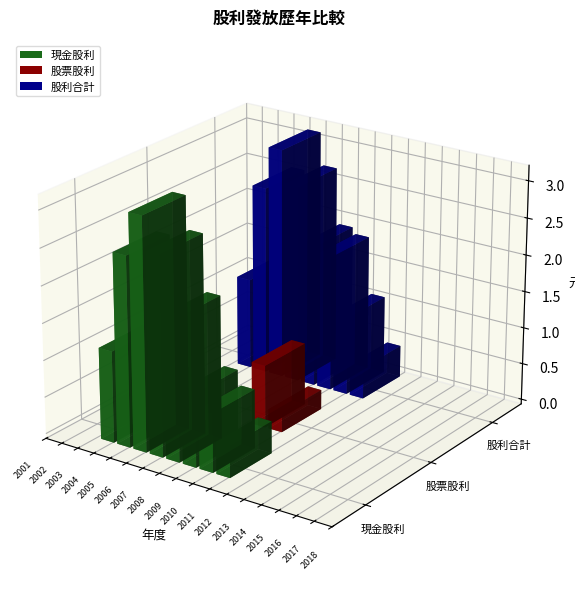

What are all the series names shown in the legend?

現金股利, 股票股利, 股利合計